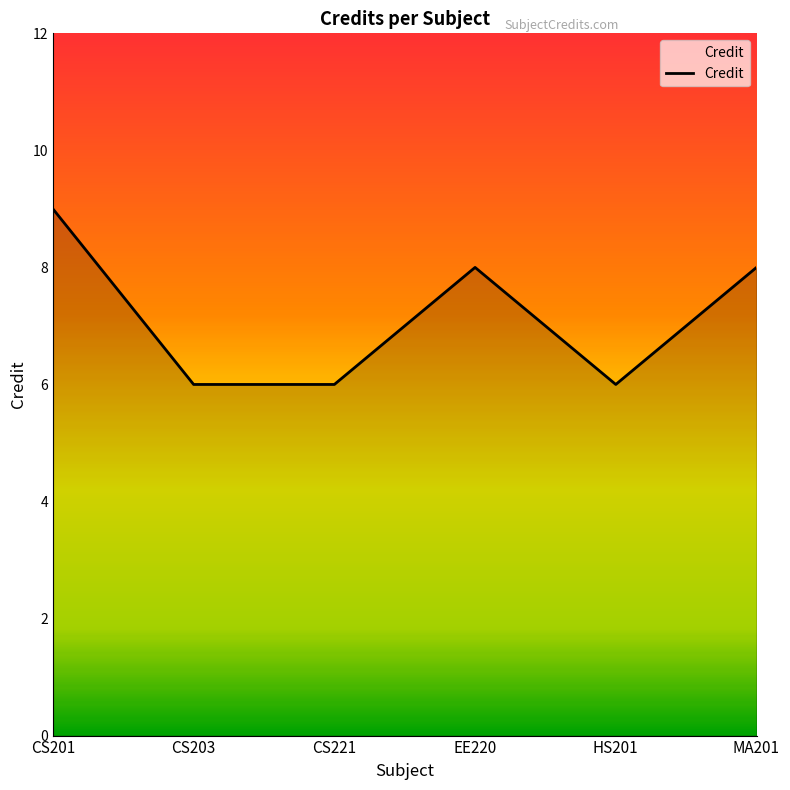

What position from the right is EE220?

3